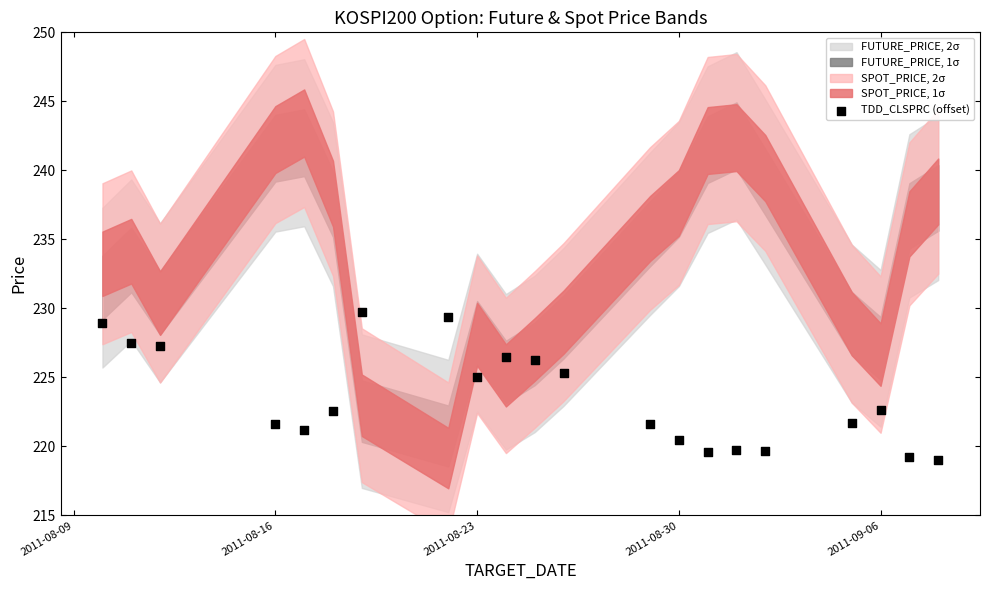

What is the range of Y values (max minus min)?

10.7